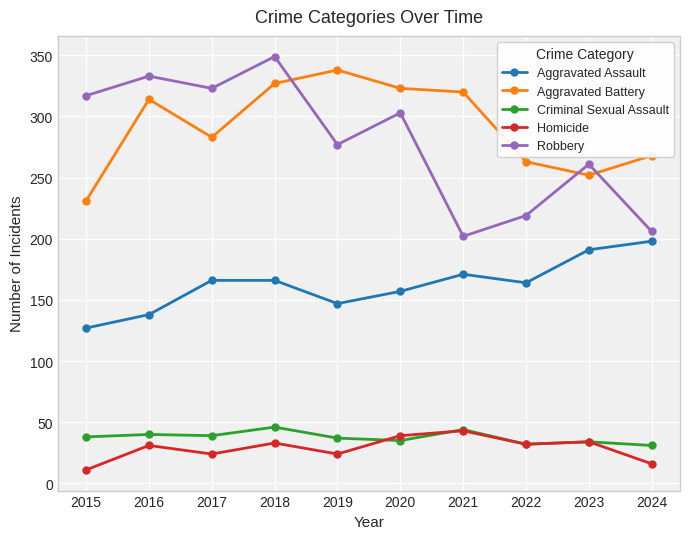

What is the difference between the Aggravated Battery values at 2024 and 2020?

55